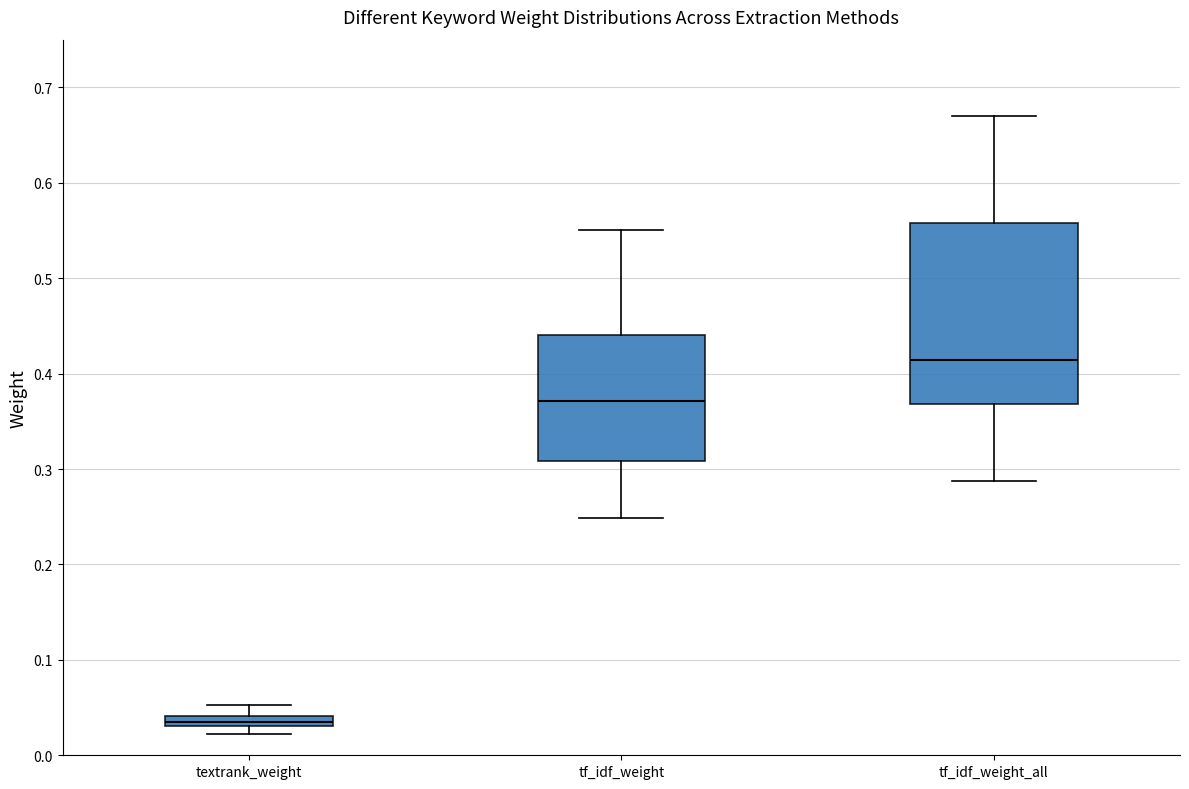

Which box is the tallest, from its lower edge to its upper edge?

tf_idf_weight_all